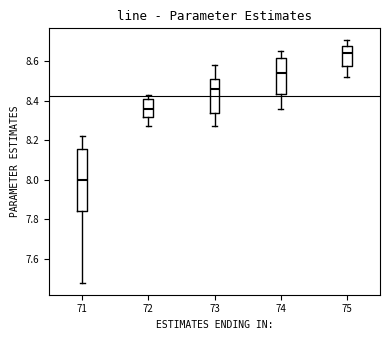

Which box has the lowest median line?

71